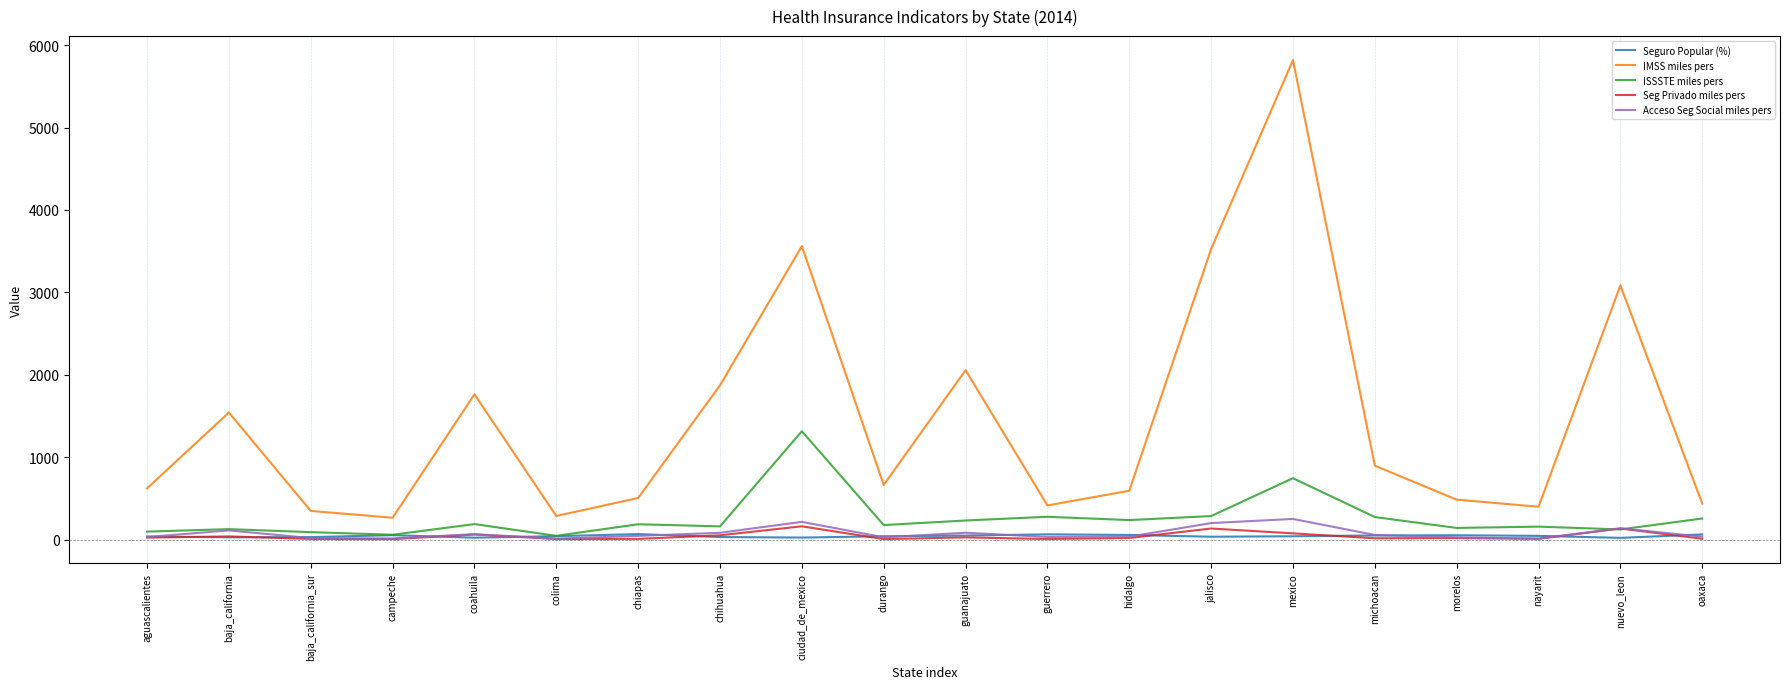

Which series ends up on top after the final intersection of Seg Privado miles pers and ISSSTE miles pers?

ISSSTE miles pers